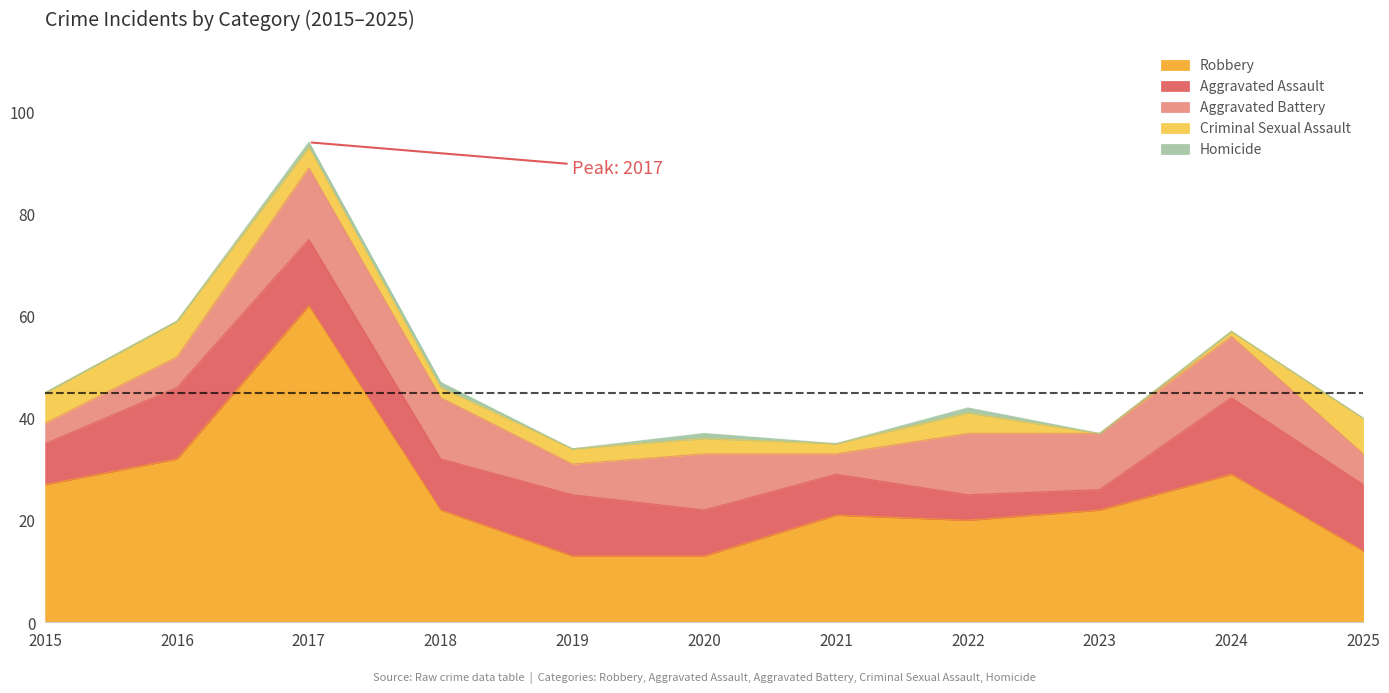

Which has a higher value, 2025 or 2016?

2016